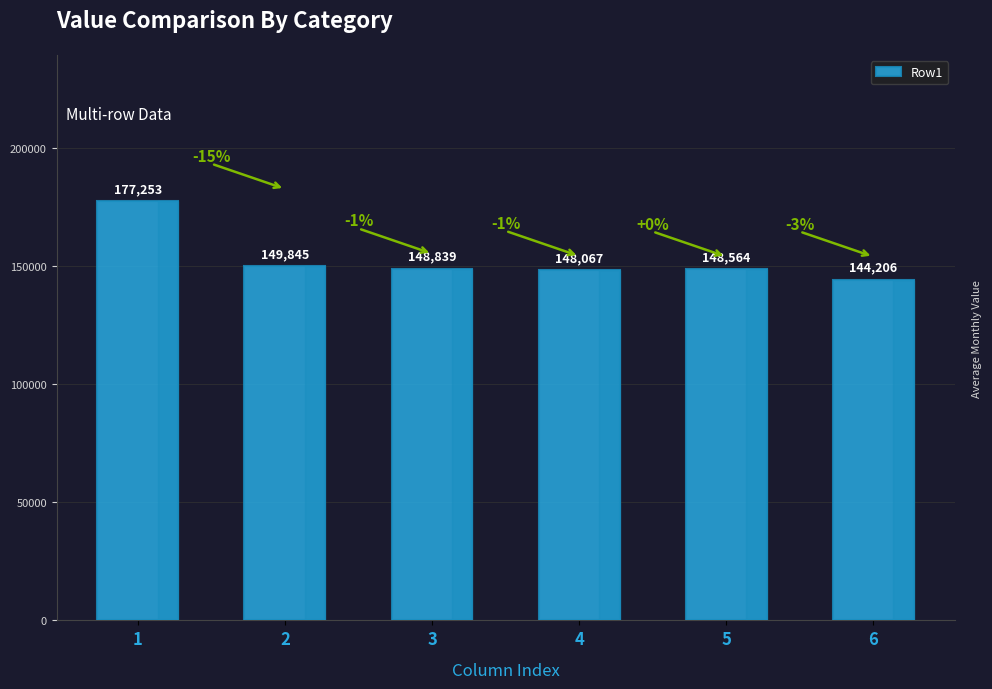

List the labels in order of value, largest first.

1, 2, 3, 5, 4, 6